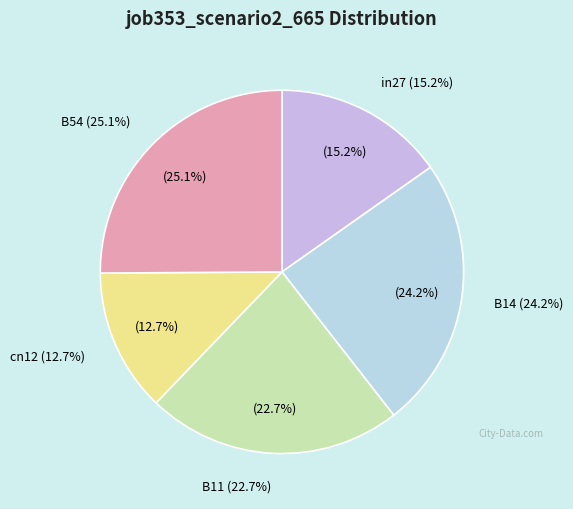

What is the total percentage of B14 and cn12?

36.9%